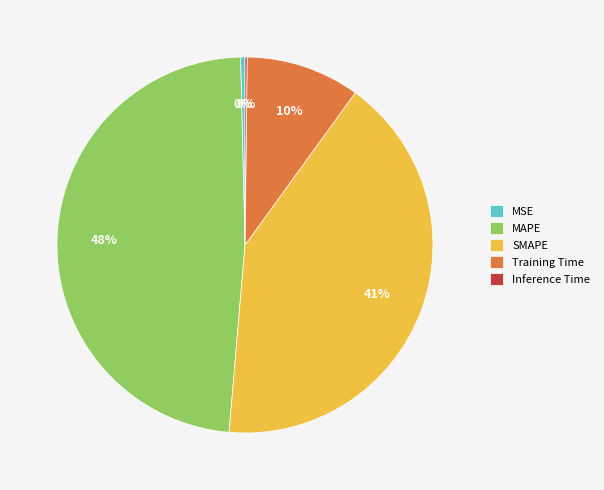

To the nearest percent, what is the combined percentage of MSE and Training Time?

10%